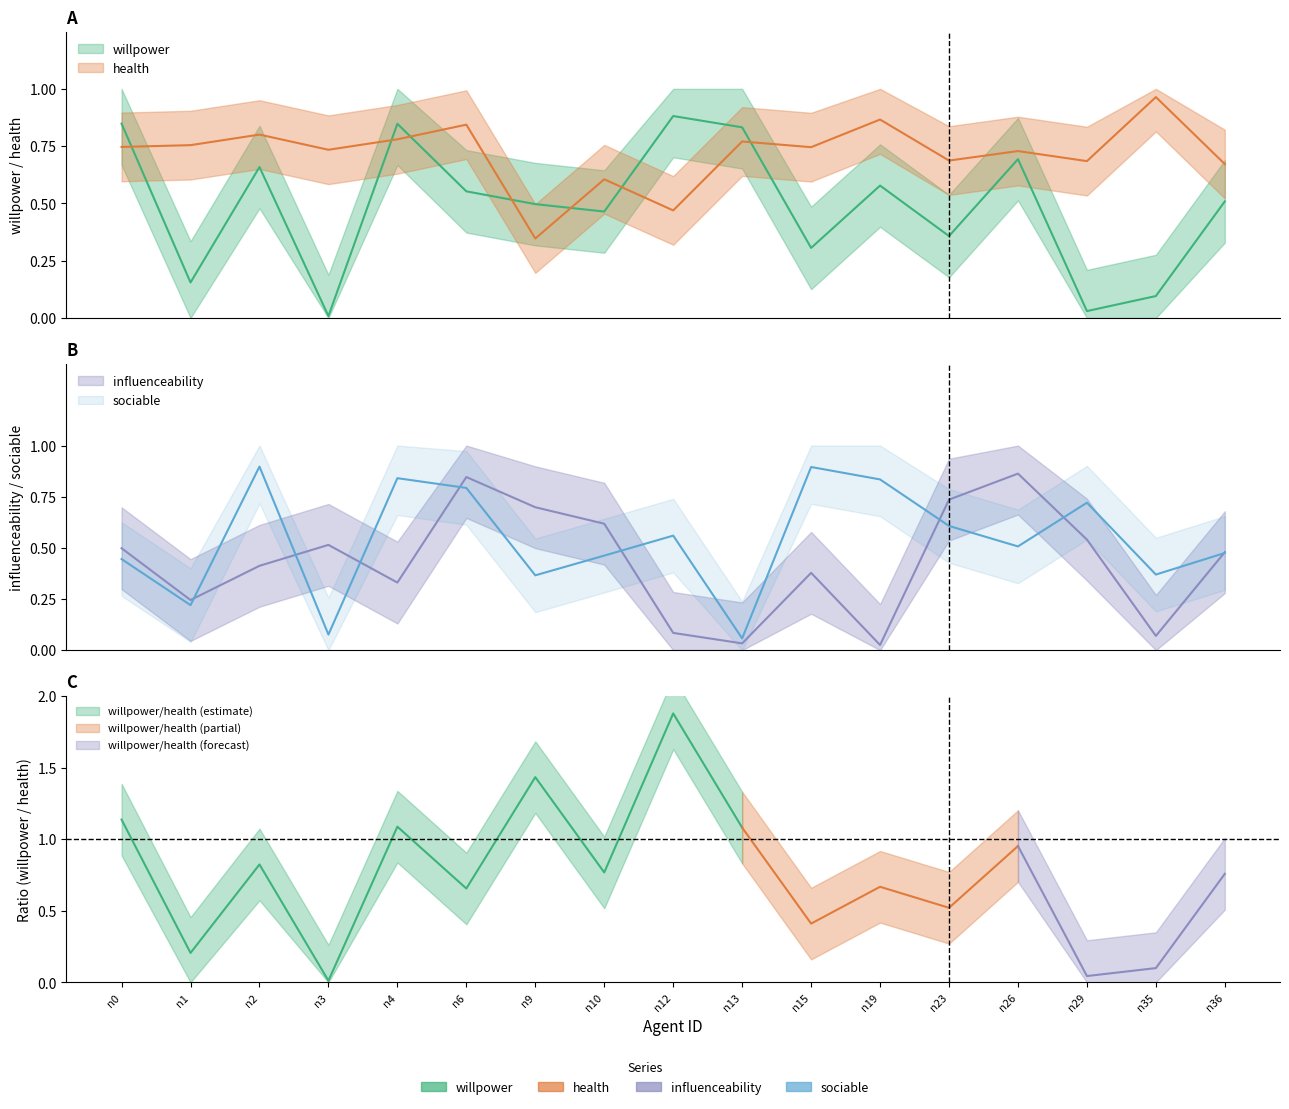

What is the difference between the maximum and minimum values in the influenceability series?

0.8